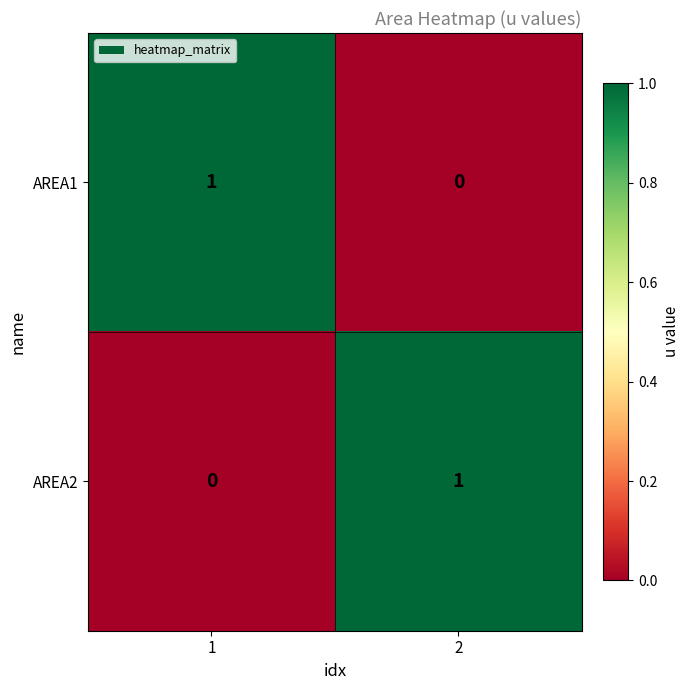

True or false: AREA2 has a value of 1 at 2.

True